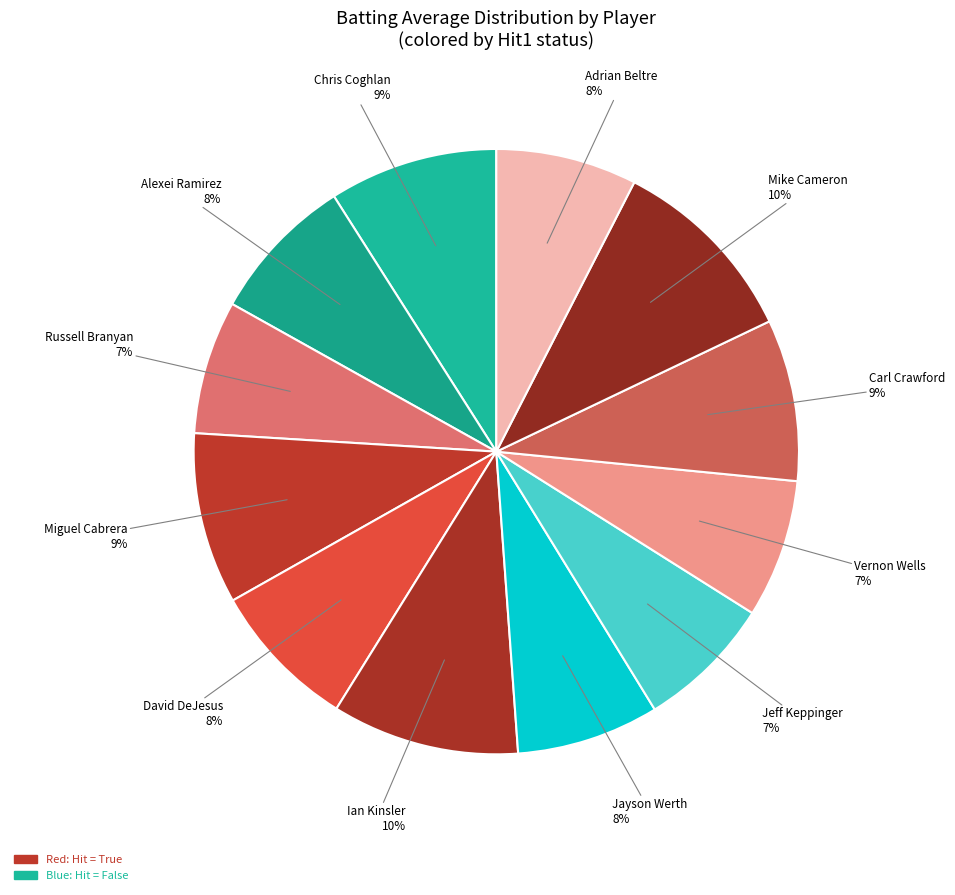

Which slice is the smallest?

Russell Branyan